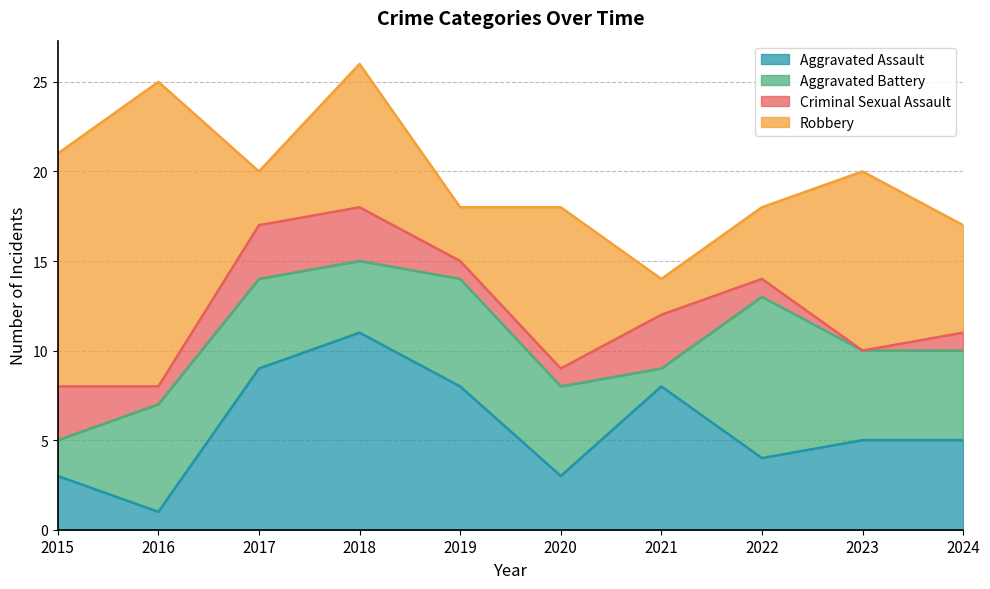

How many values in the Criminal Sexual Assault series exceed 1?

4